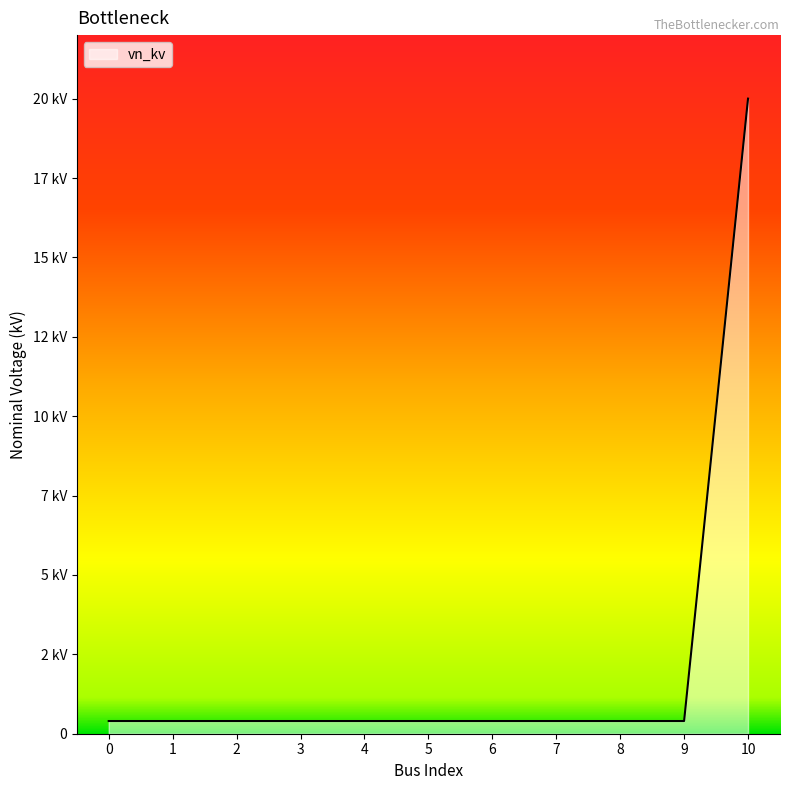

Does the chart display data point markers on the line(s)?

No